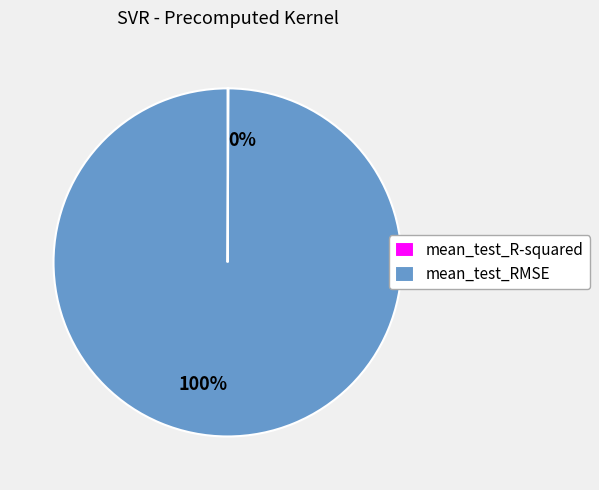

Is there a majority slice in this chart?

Yes